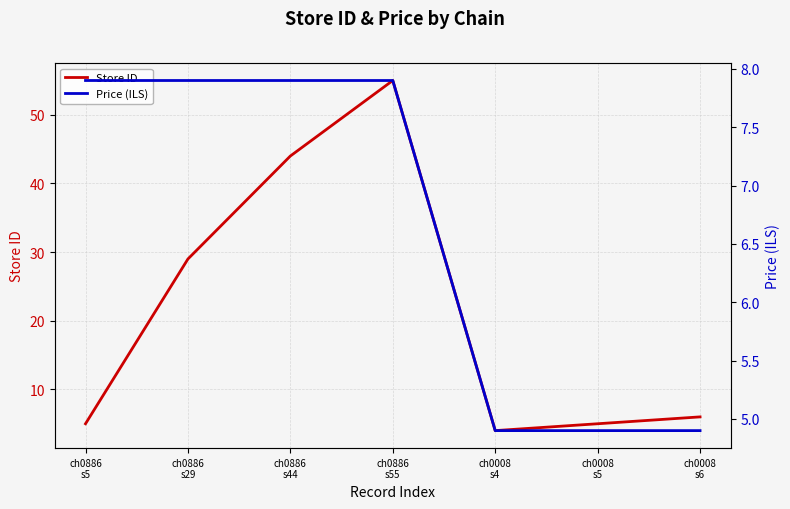

True or false: Store ID has a value of 28.1 at ch0886
s44.

False